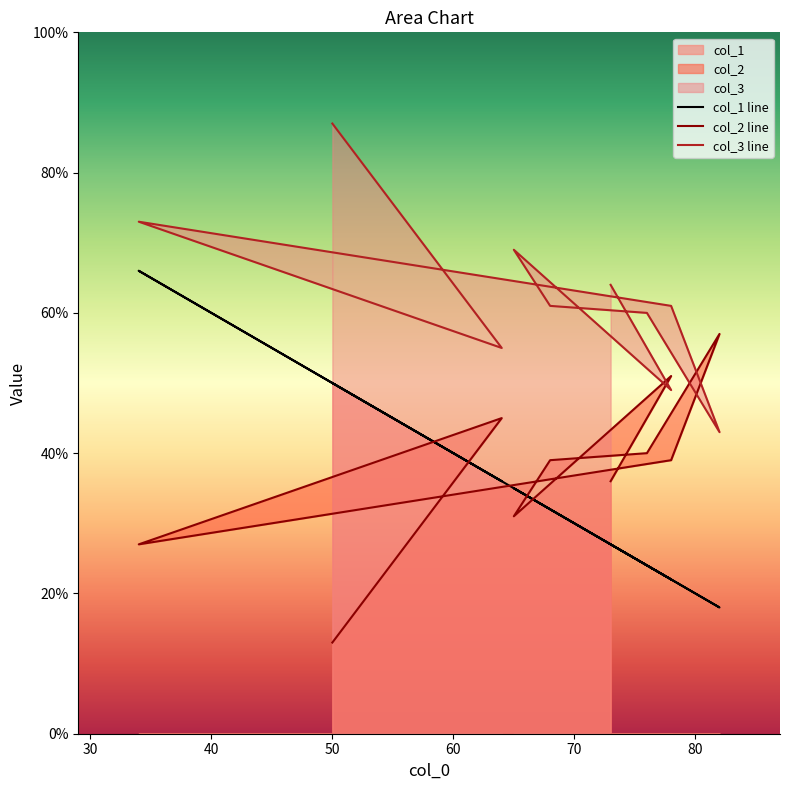

What is the difference between the col_1 values at 82 and 78?

4